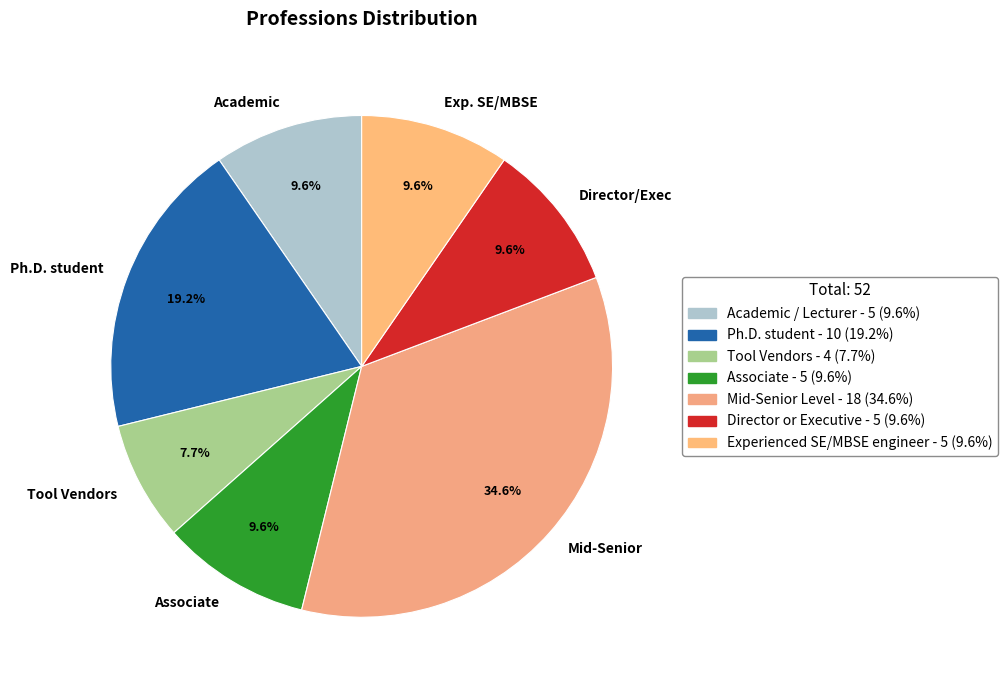

Is there a majority slice in this chart?

No